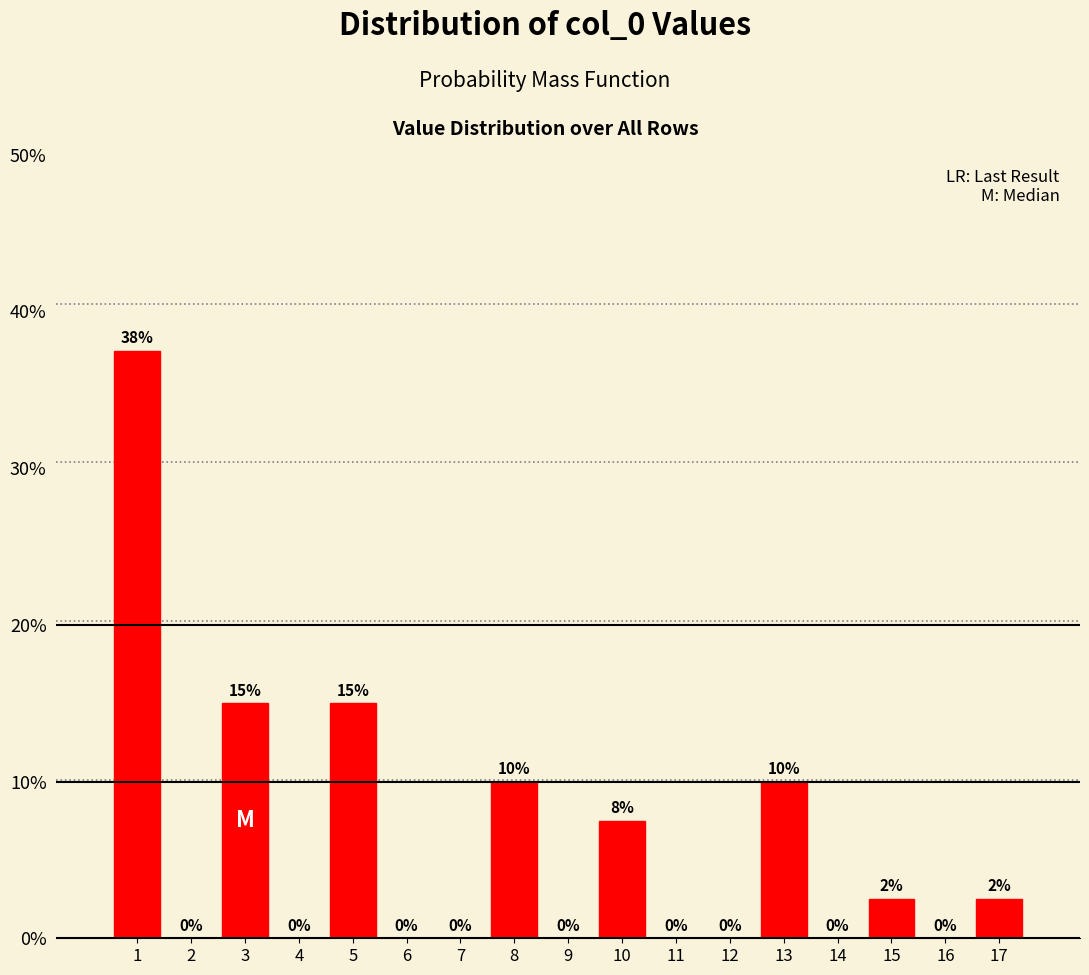

Are the bars horizontal?

No